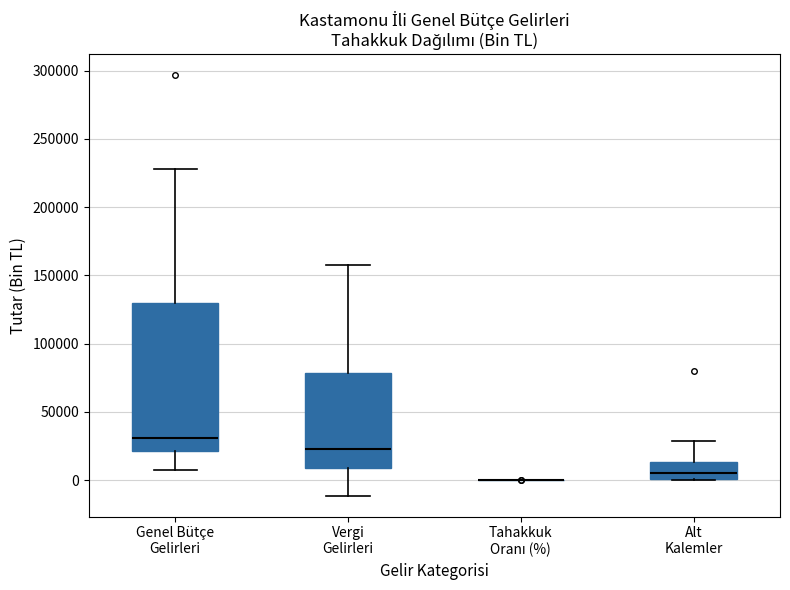

Where does the median line of the box for Alt Kalemler sit on the y-axis? The values are not printed on the chart, so give them approximately, as read against the axis.

5000